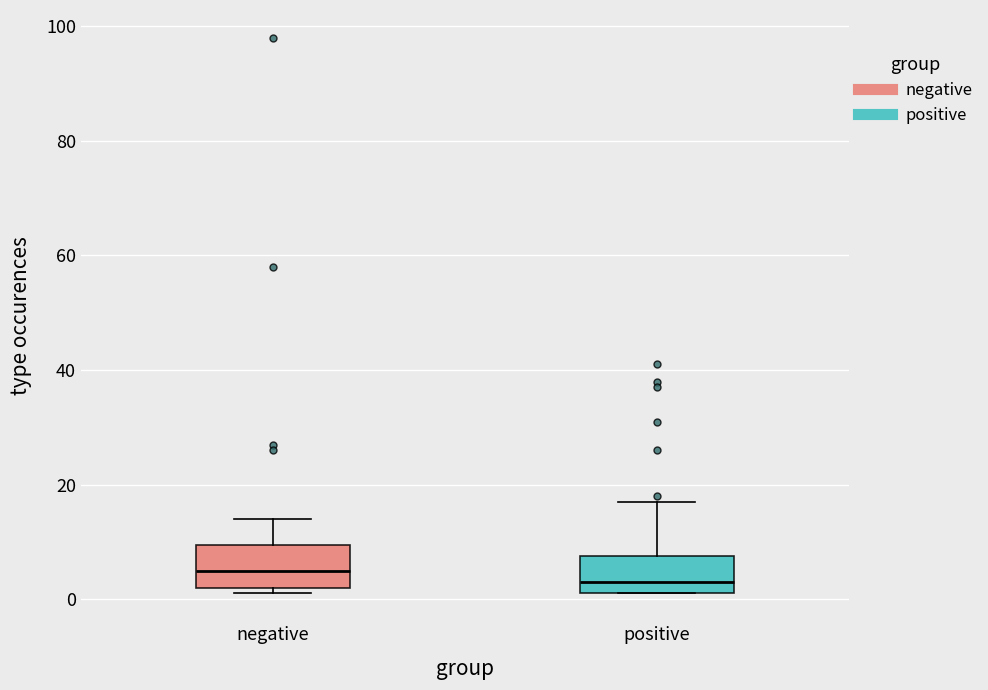

Where does the median line of the box for positive sit on the y-axis? The values are not printed on the chart, so give them approximately, as read against the axis.

4